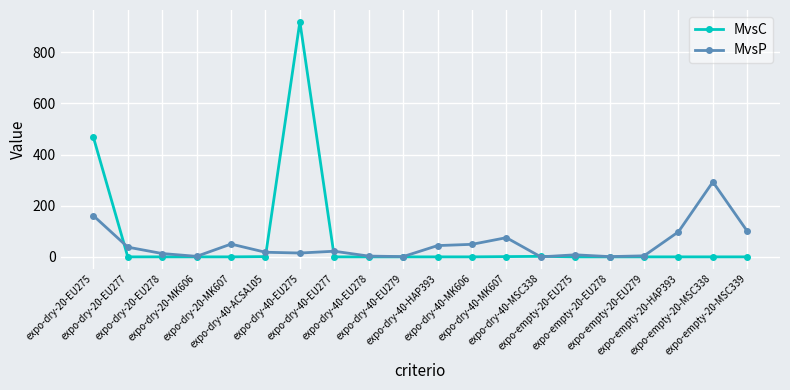

Where is MvsP nearest to the value 146?

expo-dry-20-EU275